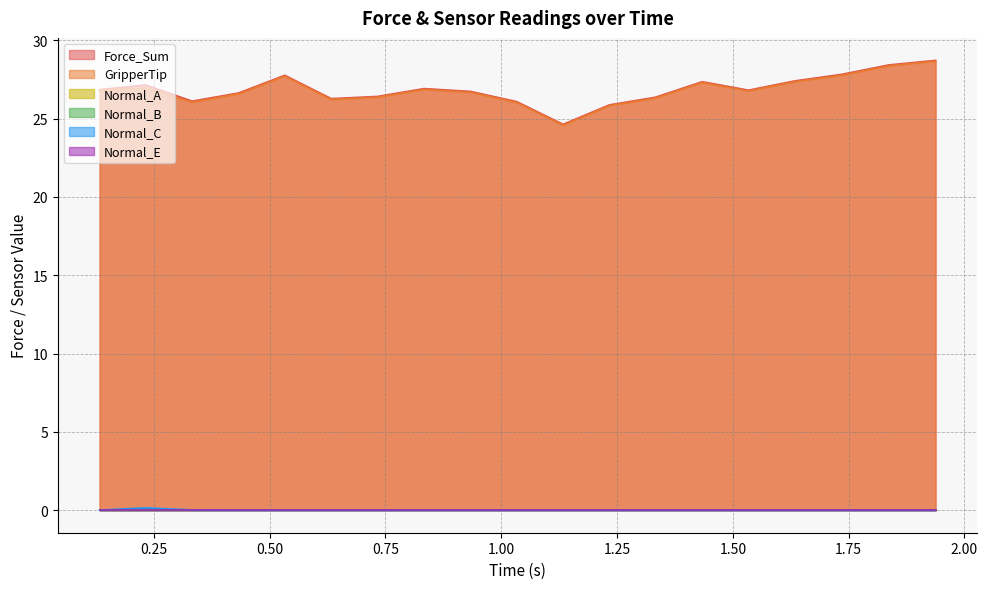

What is the sum of the GripperTip values at 1.33310508728 and 0.833353996277?

53.2